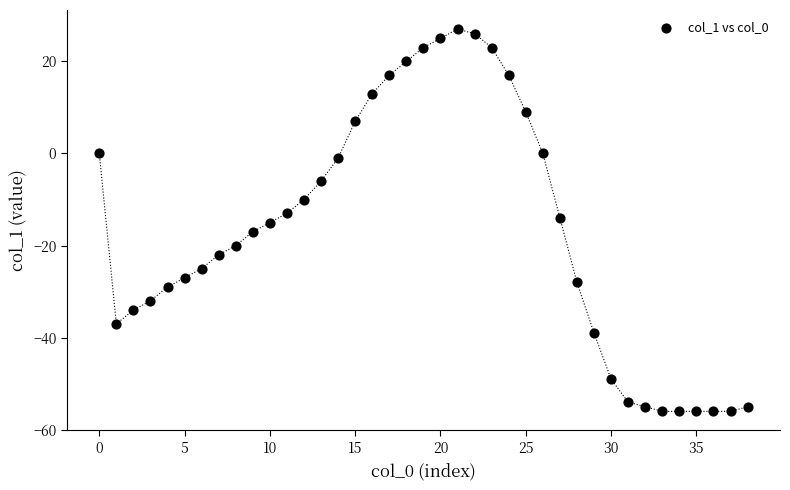

What is the range of Y values (max minus min)?

83